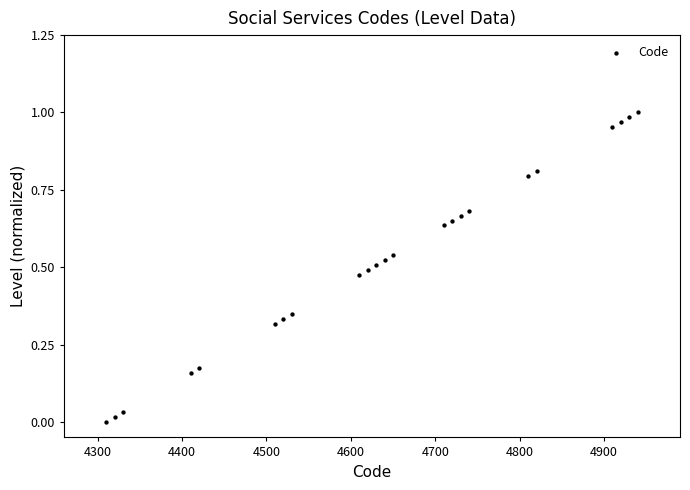

What is the range of X values (max minus min)?

630.0